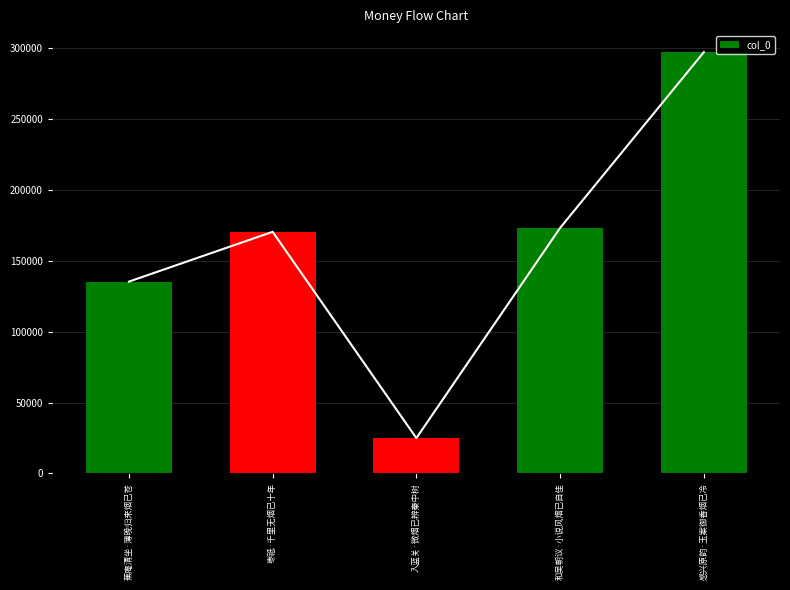

What is the ratio of the value at 蕉庵清坐·薄晚归来烟已苍 to the value at 入蓝关·微烟已辨秦中树?

5.4